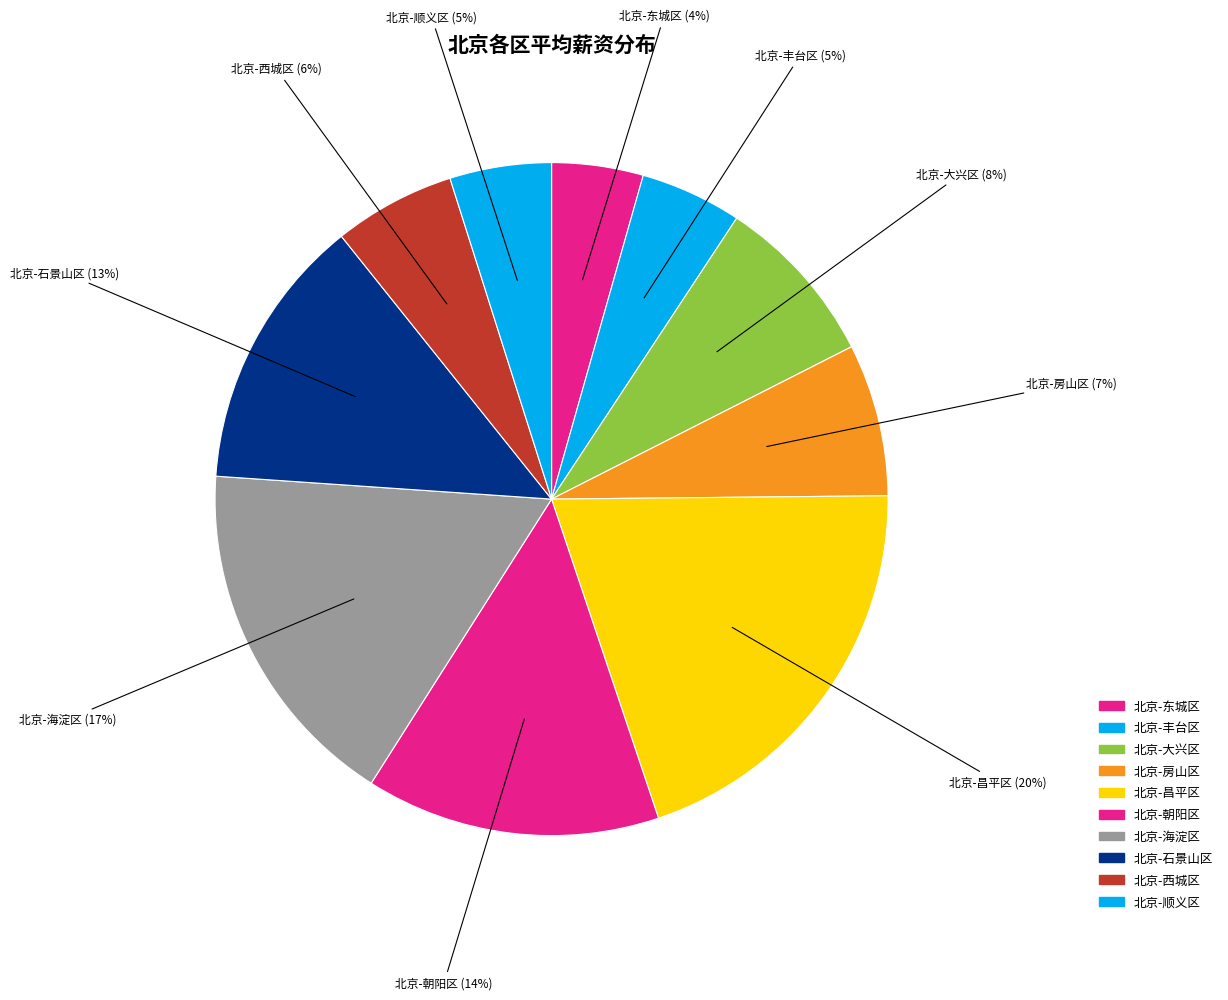

Approximately how many times larger is the value at 北京-昌平区 compared to 北京-石景山区?

1.5